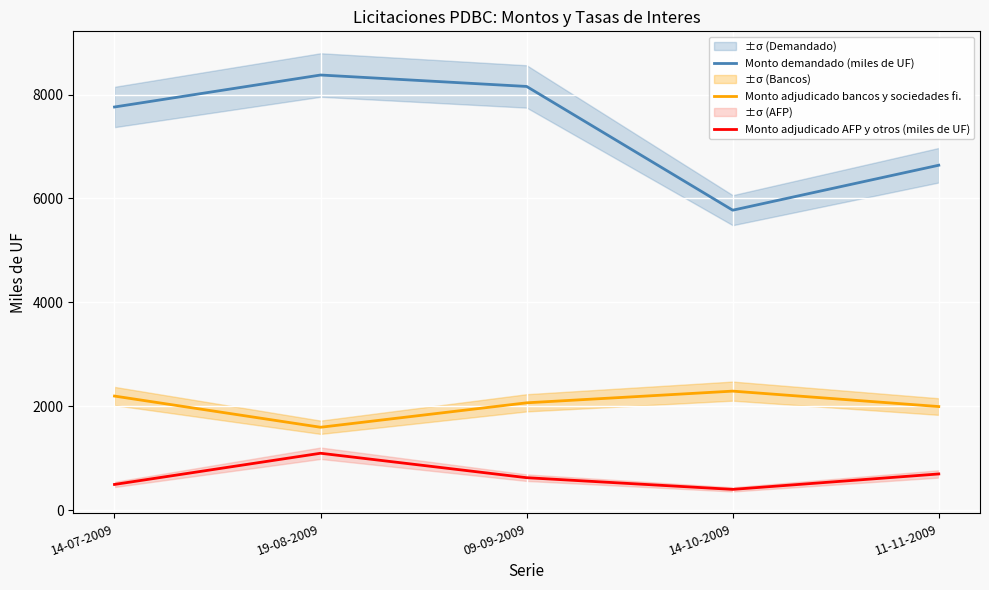

At which category is the sum across all series the highest?

19-08-2009